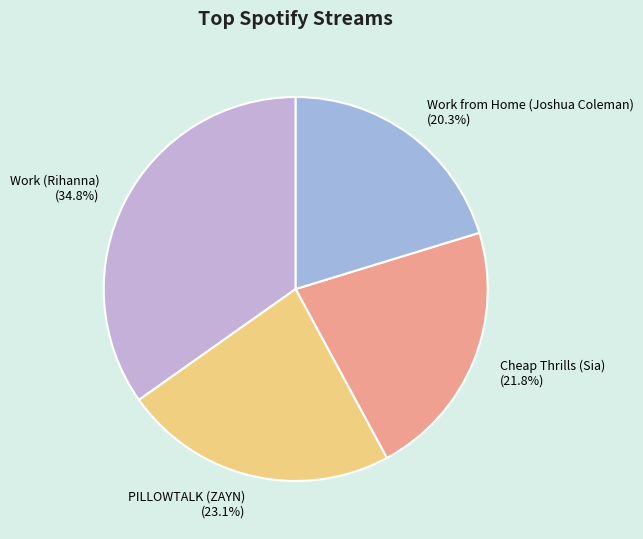

How many segments does this pie chart have?

4